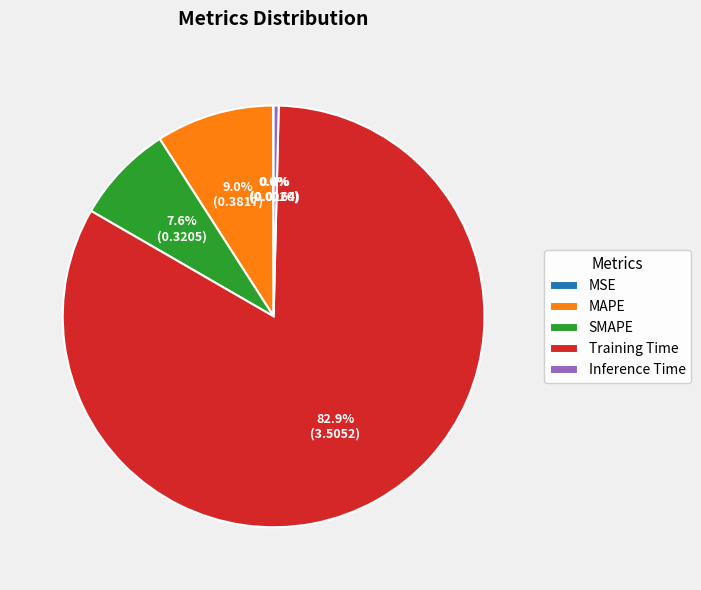

Do MAPE and SMAPE together represent more than half of the pie?

No